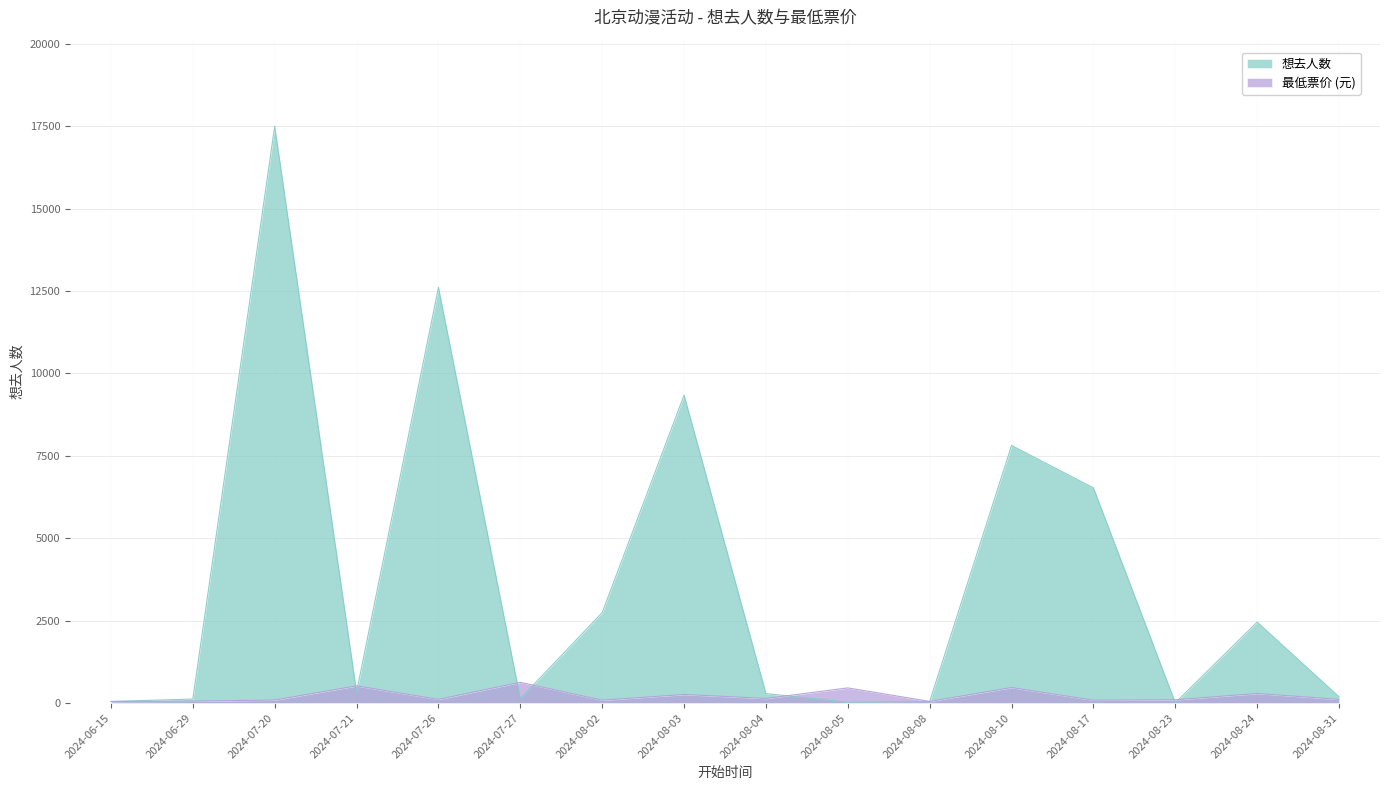

What are all the series names shown in the legend?

想去人数, 最低票价 (元)